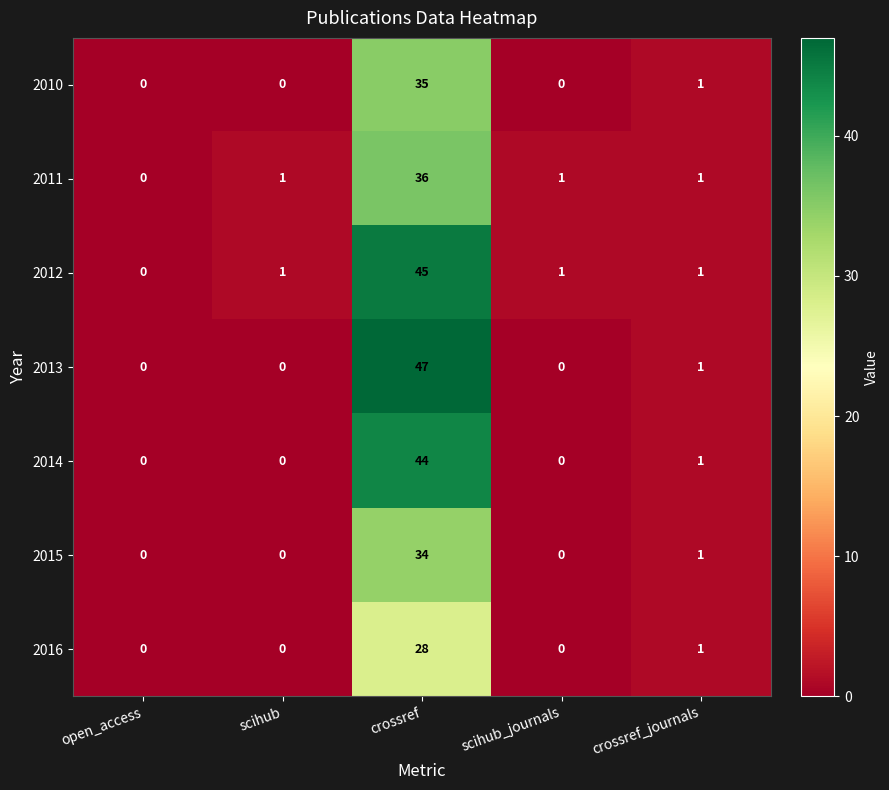

Which series has the widest spread of values?

2013